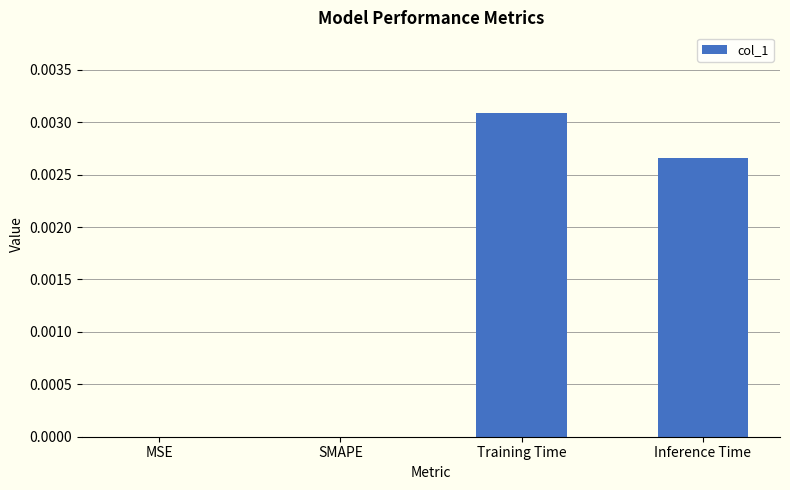

Between SMAPE and Inference Time, which is larger?

Inference Time